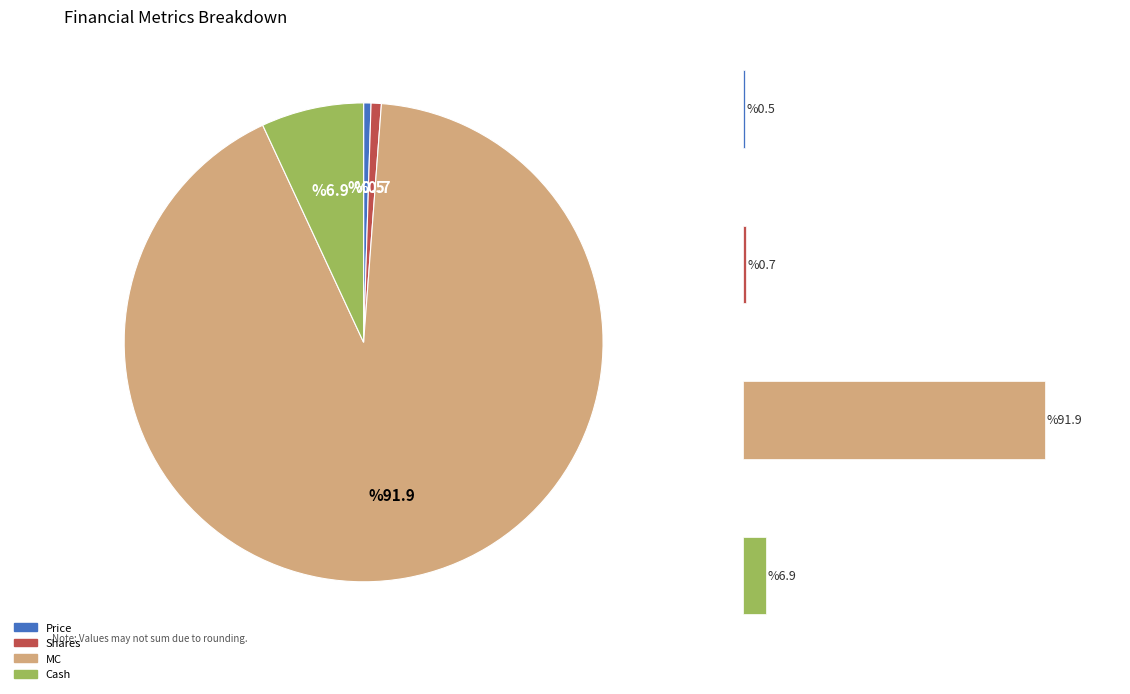

What is the largest slice in the pie chart?

MC